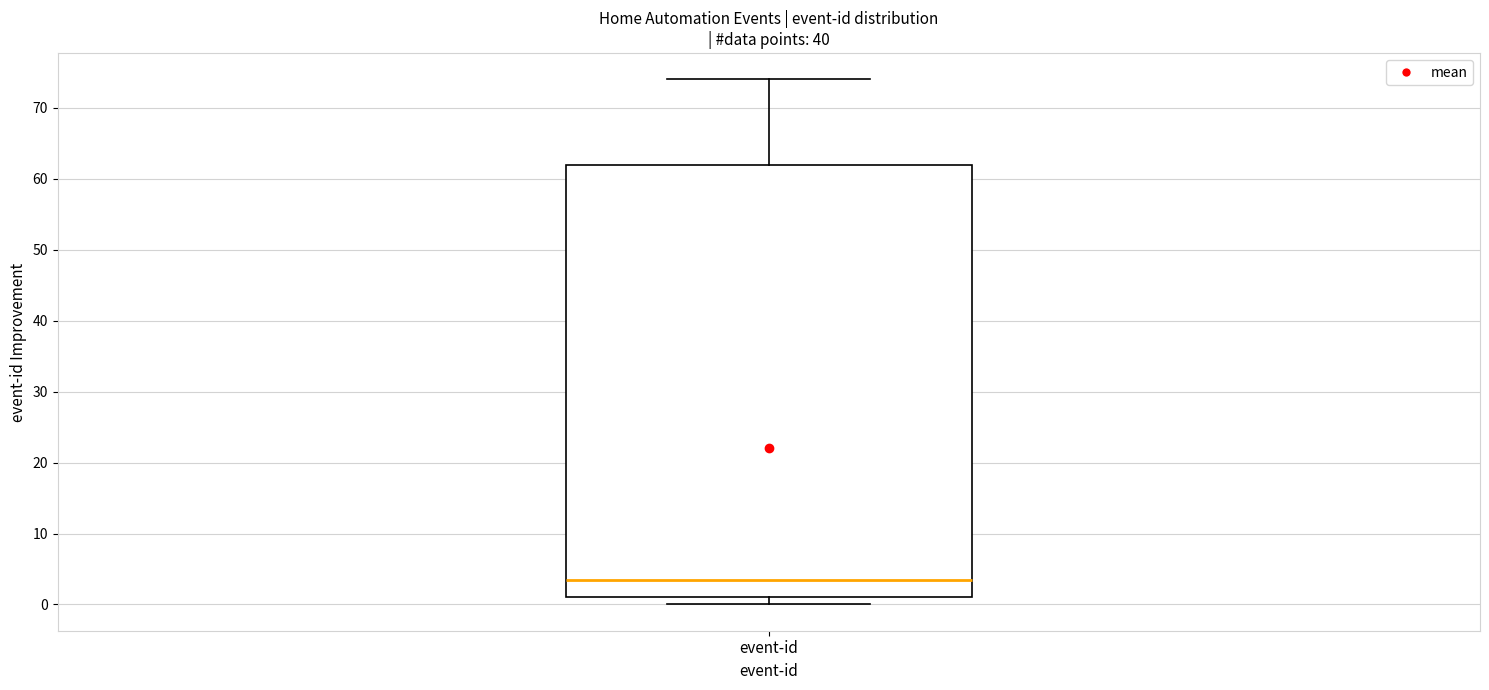

Where is the lower edge of the box for event-id on the y-axis? The values are not printed on the chart, so give them approximately, as read against the axis.

1